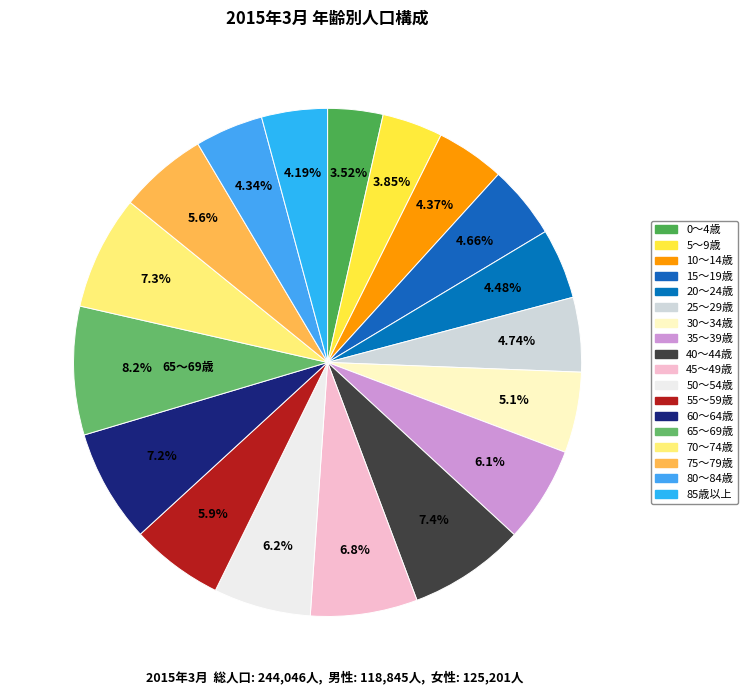

Count the number of slices in the pie.

18